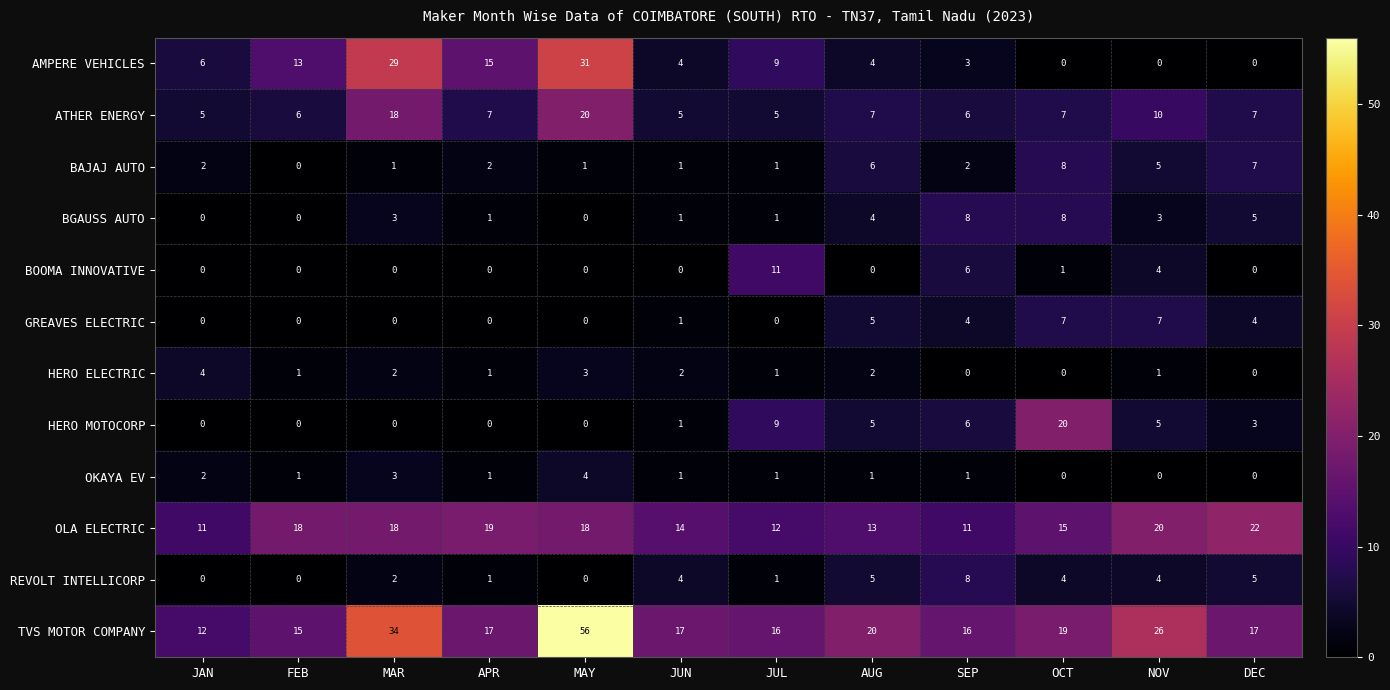

What is the approximate value of HERO MOTOCORP at OCT, to the nearest 5?

20